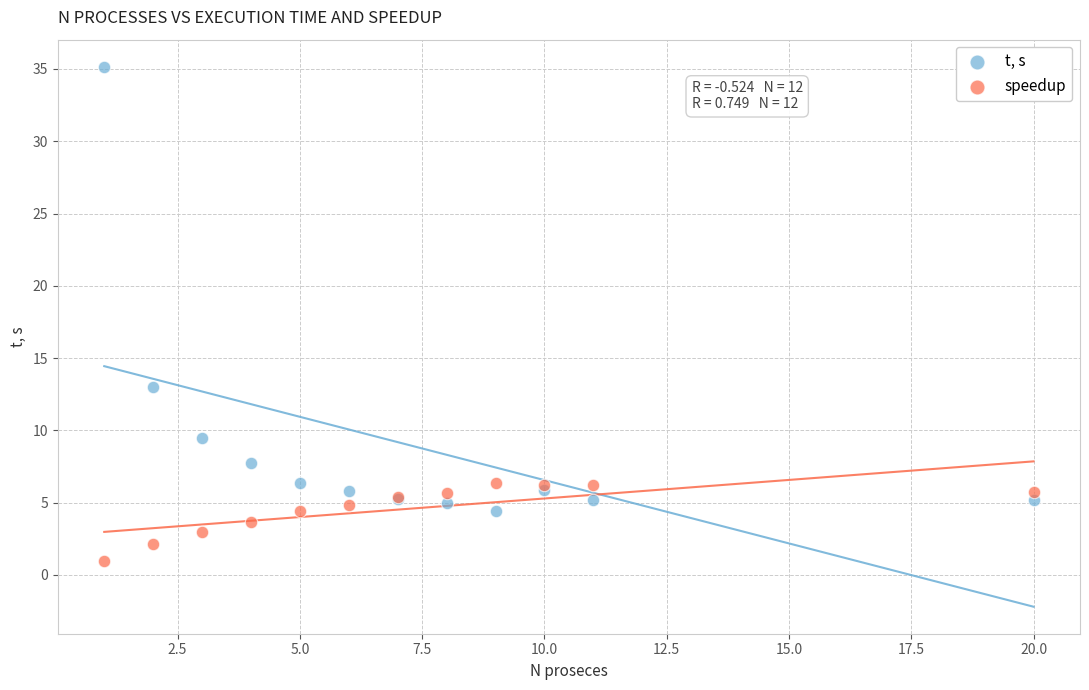

What is the X range (max minus min) for the scatter plot?

19.0